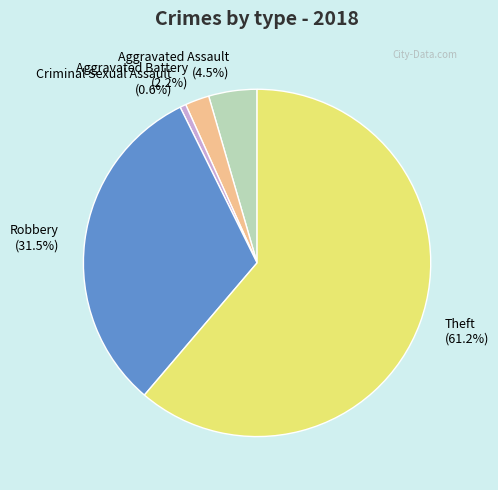

How many segments does this pie chart have?

5